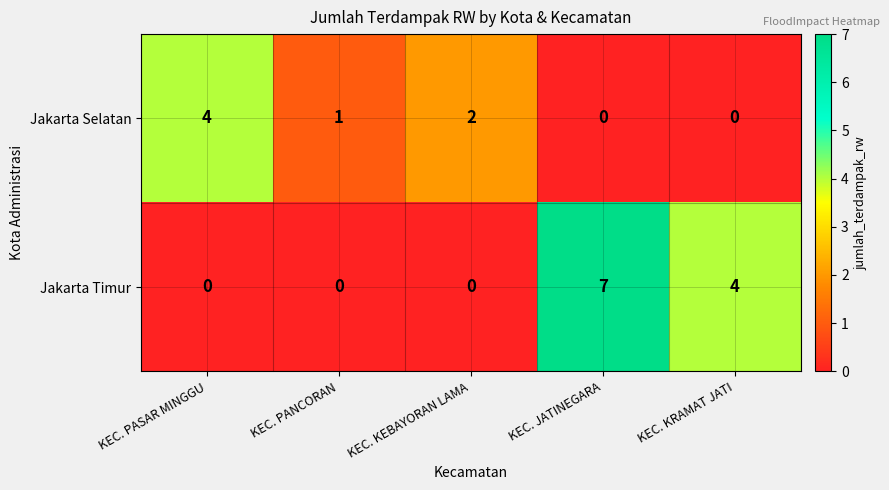

Is it true that Jakarta Selatan equals 4 at KEC. PASAR MINGGU?

True